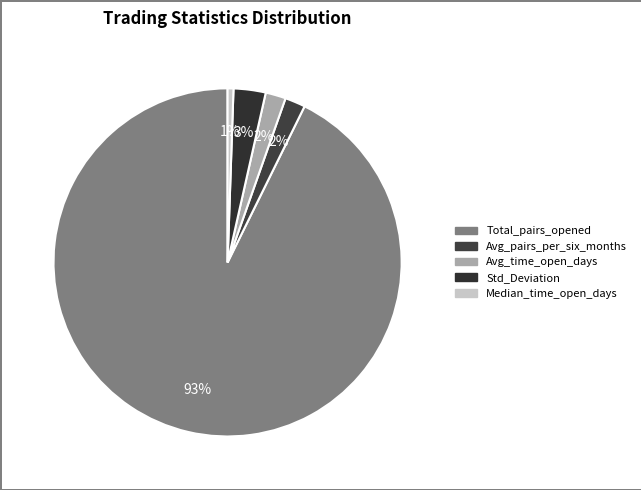

To the nearest percent, what is the average slice percentage?

20%